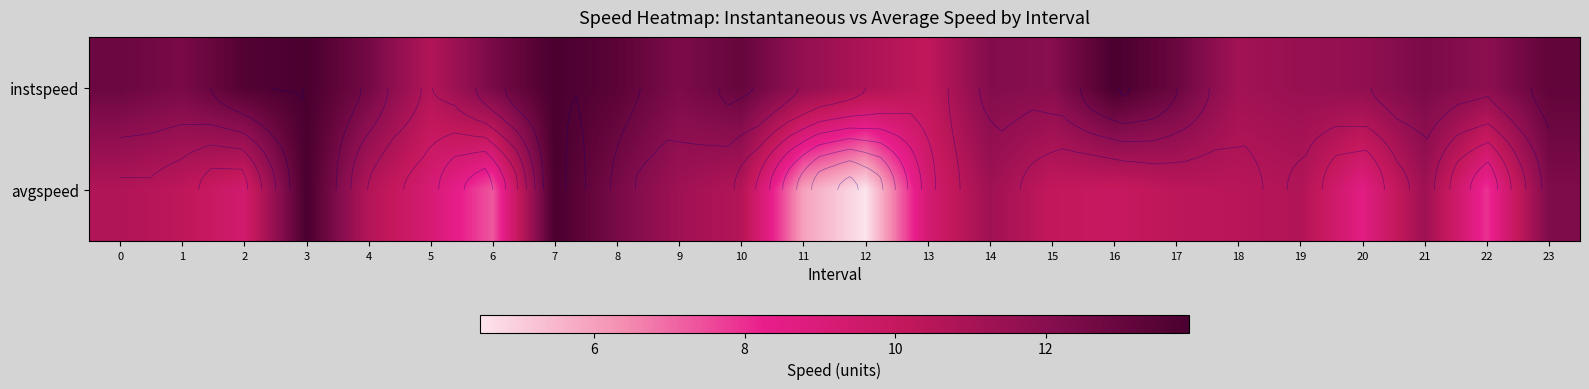

The avgspeed series shows 15.3 at 17. True or false?

False